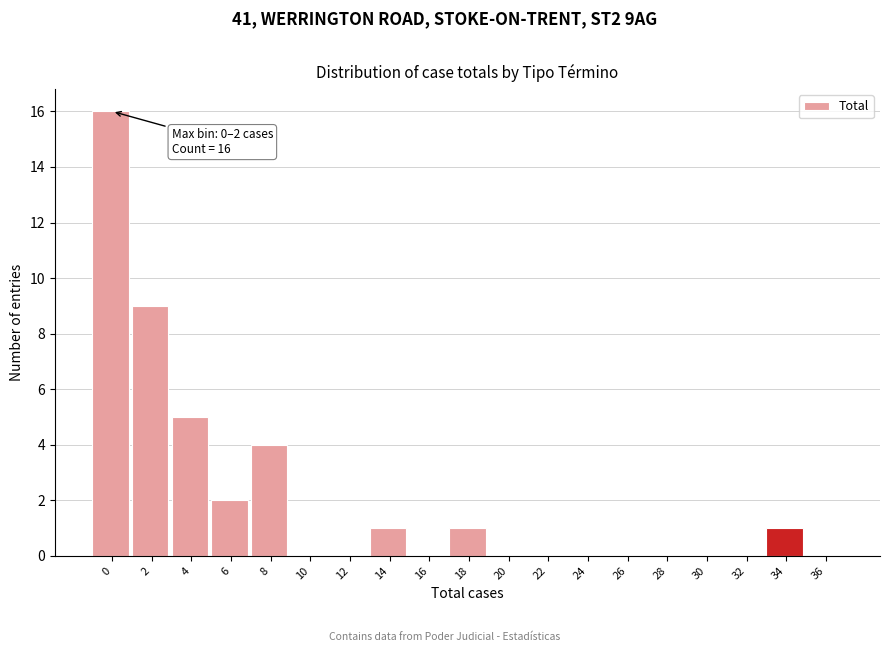

Reading left to right, transcribe all the data shown in this chart.

0=16	2=9	4=5	6=2	8=4	10=0	12=0	14=1	16=0	18=1	20=0	22=0	24=0	26=0	28=0	30=0	32=0	34=1	36=0